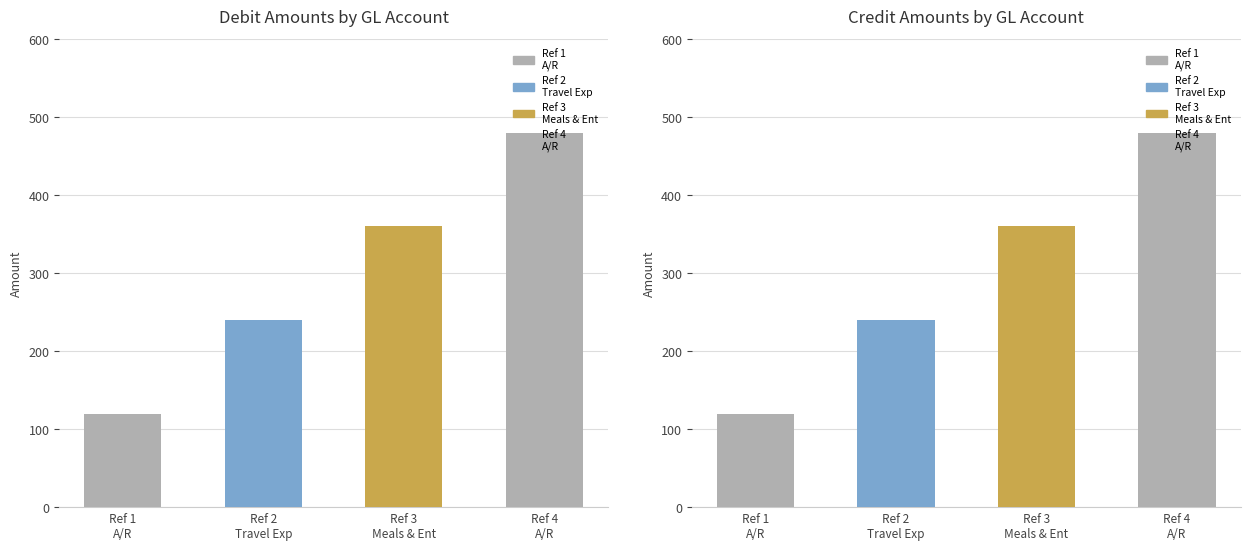

Which series has the largest range (max minus min)?

debit_amt